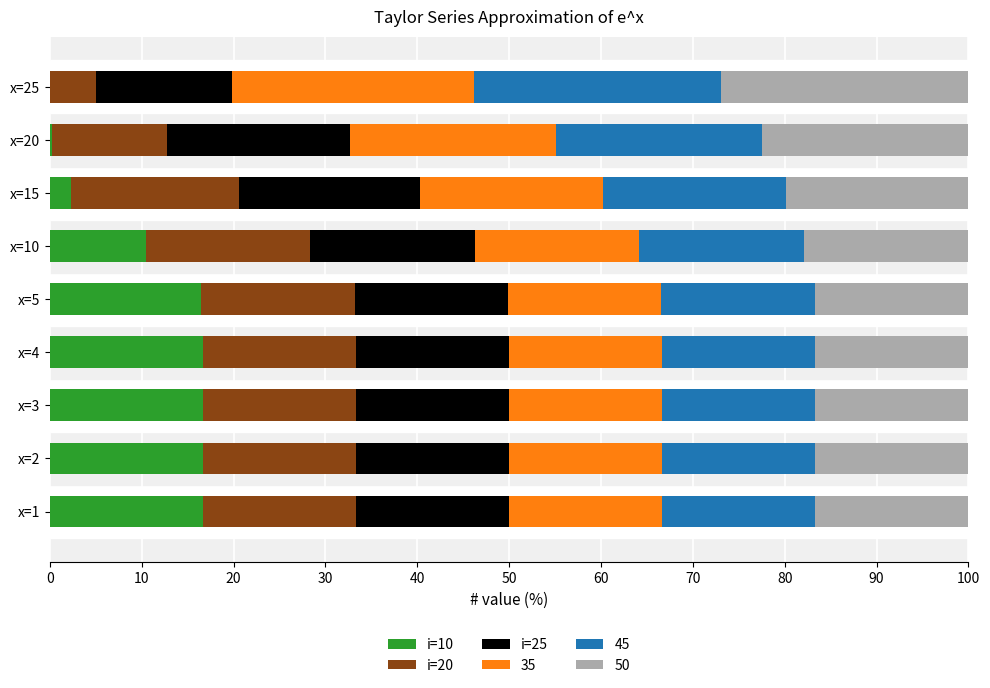

What is the maximum value for i=10?

16.7